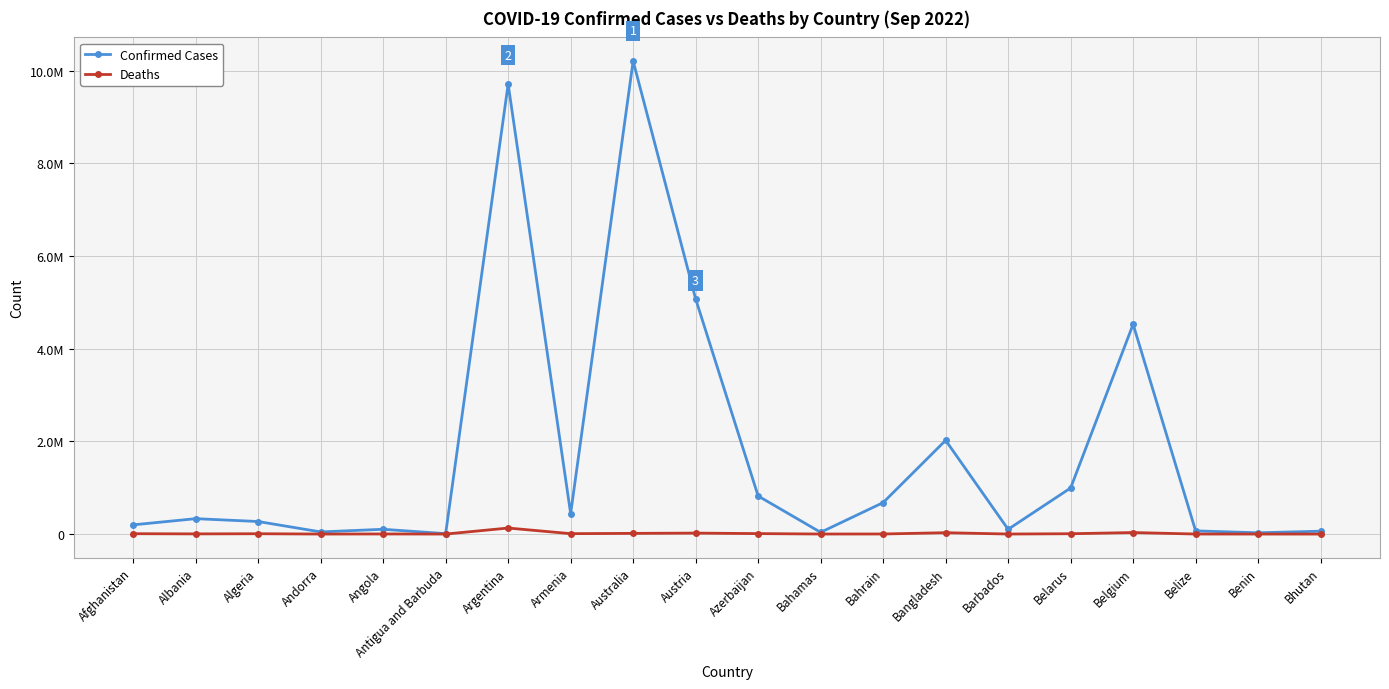

At which label is Confirmed Cases closest to 5106601?

Austria